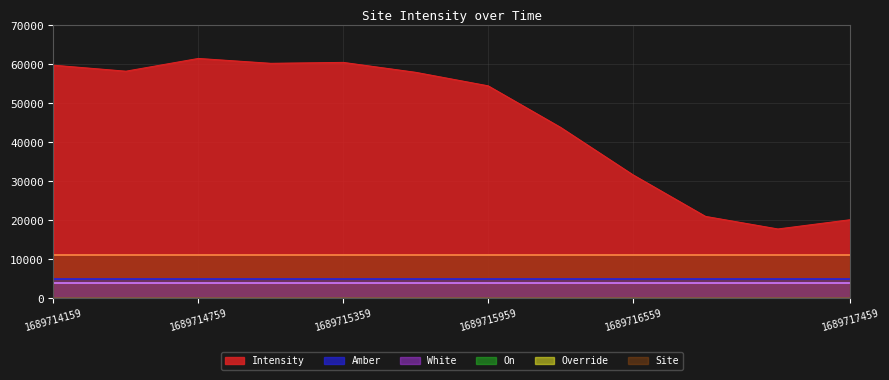

What is the sum of all Site values?

132000.0